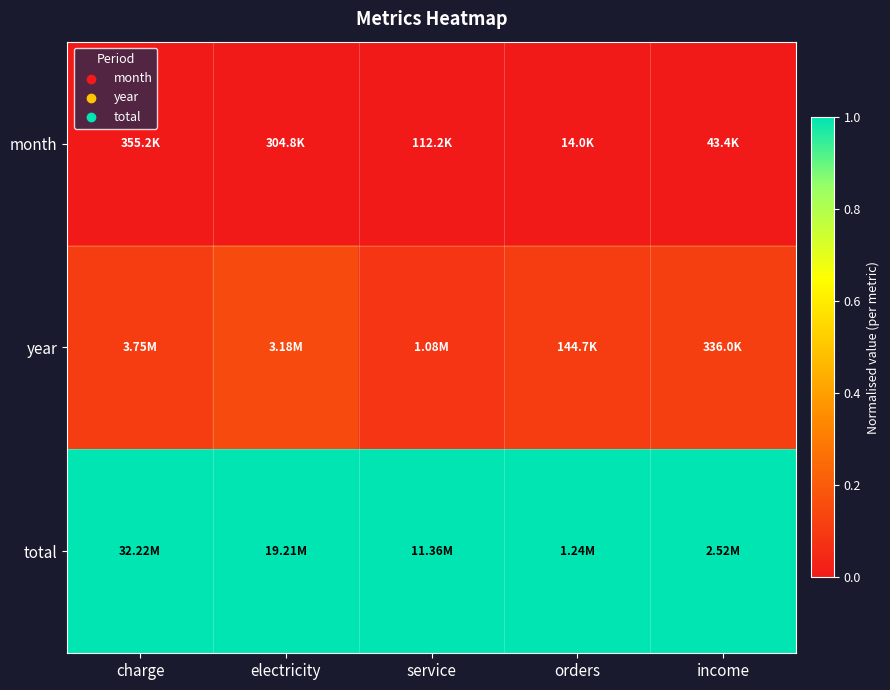

Reading left to right, what are all the values shown in this chart?

month: charge=0.0	electricity=0.0	service=0.0	orders=0.0	income=0.0
year: charge=0.1	electricity=0.2	service=0.1	orders=0.1	income=0.1
total: charge=1.0	electricity=1.0	service=1.0	orders=1.0	income=1.0